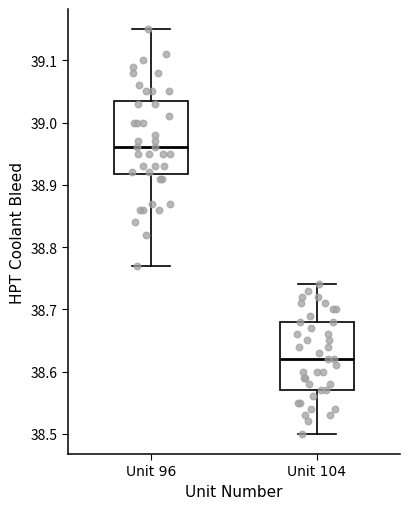

Reading left to right, transcribe this box plot: for each box, give where its median line is, the range the box spans, and where its two whiskers end, as read against the y-axis. The values are not printed on the chart, so give them approximately, as read against the axis.

Unit 96: median 38.96, box 38.92 to 39.04, whiskers 38.77 to 39.15
Unit 104: median 38.62, box 38.57 to 38.68, whiskers 38.50 to 38.74